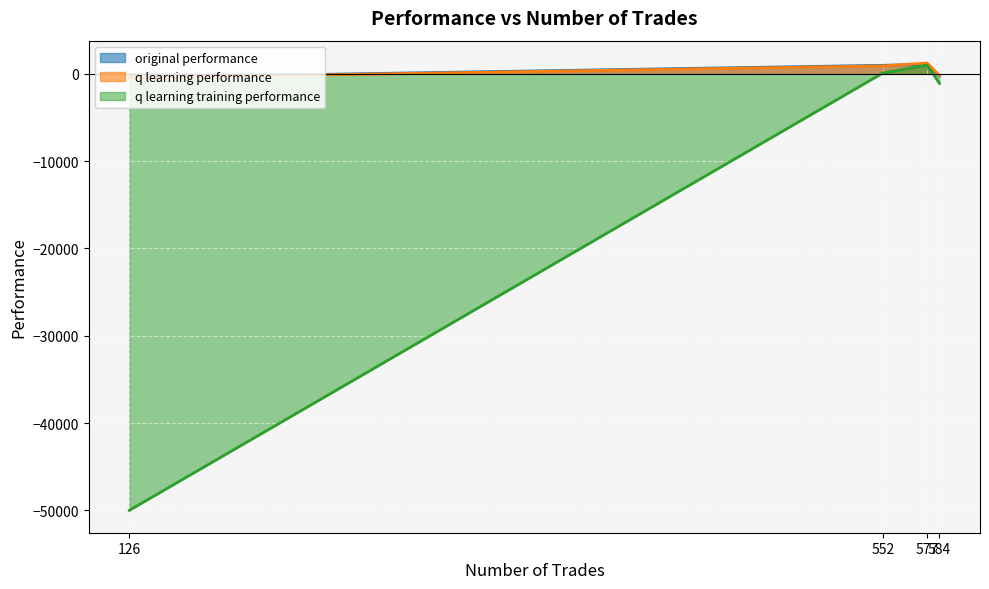

What is the value of the original performance point at the 1st from the left?

-249.2